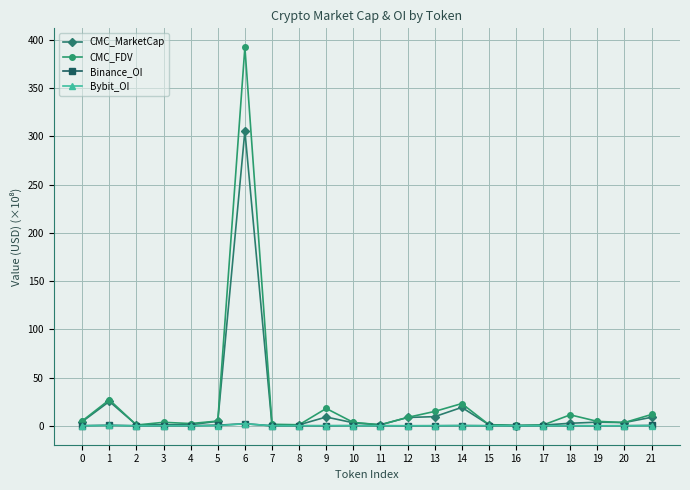

Does the chart display data point markers on the line(s)?

Yes